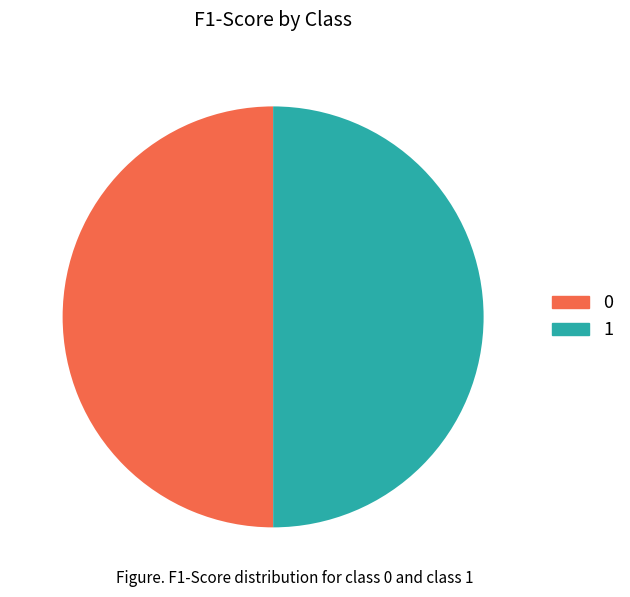

Is it true that 0 is 50% of the pie?

True